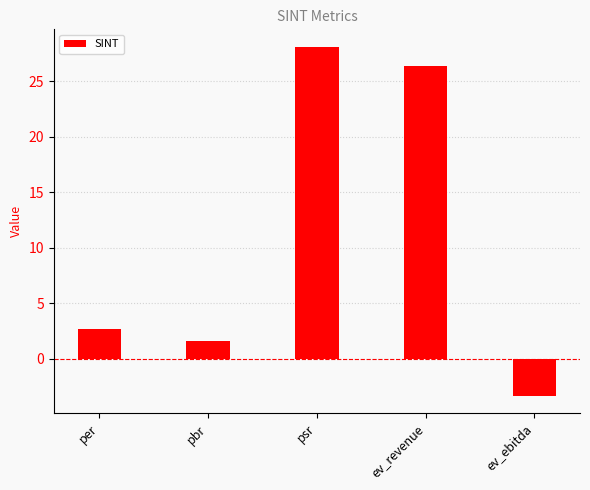

True or false: the data shows 2.6 at per.

True